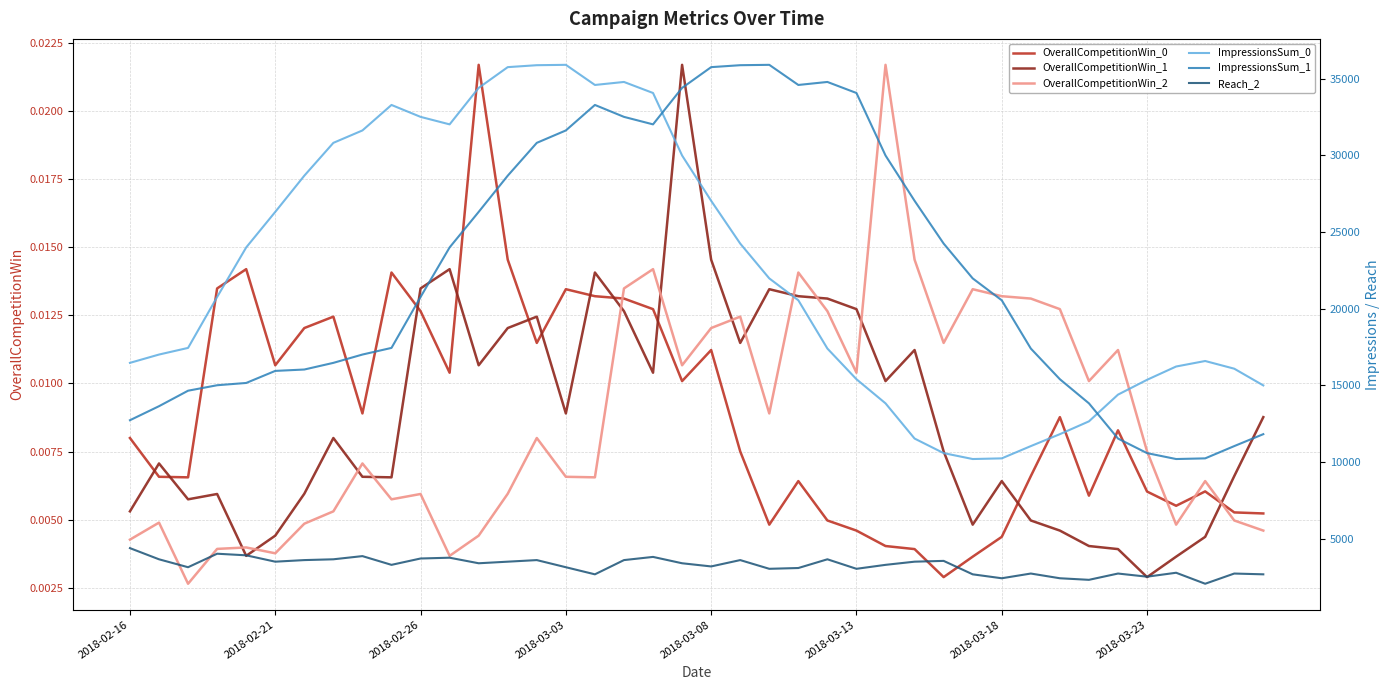

Reading left to right, list all the values displayed in this chart.

OverallCompetitionWin_0: 0.0	0.0	0.0	0.0	0.0	0.0	0.0	0.0	0.0	0.0	0.0	0.0	0.0	0.0	0.0	0.0	0.0	0.0	0.0	0.0	0.0	0.0	0.0	0.0	0.0	0.0	0.0	0.0	0.0	0.0	0.0	0.0	0.0	0.0	0.0	0.0	0.0	0.0	0.0	0.0
OverallCompetitionWin_1: 0.0	0.0	0.0	0.0	0.0	0.0	0.0	0.0	0.0	0.0	0.0	0.0	0.0	0.0	0.0	0.0	0.0	0.0	0.0	0.0	0.0	0.0	0.0	0.0	0.0	0.0	0.0	0.0	0.0	0.0	0.0	0.0	0.0	0.0	0.0	0.0	0.0	0.0	0.0	0.0
OverallCompetitionWin_2: 0.0	0.0	0.0	0.0	0.0	0.0	0.0	0.0	0.0	0.0	0.0	0.0	0.0	0.0	0.0	0.0	0.0	0.0	0.0	0.0	0.0	0.0	0.0	0.0	0.0	0.0	0.0	0.0	0.0	0.0	0.0	0.0	0.0	0.0	0.0	0.0	0.0	0.0	0.0	0.0
ImpressionsSum_0: 16470.0	17012.0	17445.0	20763.0	23995.0	26311.0	28671.0	30812.0	31621.0	33283.0	32506.0	32017.0	34395.0	35748.0	35874.0	35898.0	34586.0	34782.0	34062.0	29987.0	27035.0	24247.0	21976.0	20549.0	17403.0	15403.0	13831.0	11536.0	10586.0	10201.0	10244.0	11044.0	11822.0	12657.0	14399.0	15366.0	16232.0	16591.0	16090.0	15000.0
ImpressionsSum_1: 12731.0	13645.0	14655.0	15011.0	15160.0	15946.0	16036.0	16470.0	17012.0	17445.0	20763.0	23995.0	26311.0	28671.0	30812.0	31621.0	33283.0	32506.0	32017.0	34395.0	35748.0	35874.0	35898.0	34586.0	34782.0	34062.0	29987.0	27035.0	24247.0	21976.0	20549.0	17403.0	15403.0	13831.0	11536.0	10586.0	10201.0	10244.0	11044.0	11822.0
Reach_2: 4392.9	3664.8	3147.9	4028.2	3924.2	3509.5	3613.0	3664.8	3872.3	3302.7	3716.6	3768.5	3406.0	3509.5	3613.0	3147.9	2684.9	3613.0	3820.4	3406.0	3199.5	3613.0	3044.8	3096.3	3664.8	3044.8	3302.7	3509.5	3561.2	2684.9	2428.6	2736.2	2428.6	2326.2	2736.2	2531.0	2787.6	2070.8	2736.2	2684.9